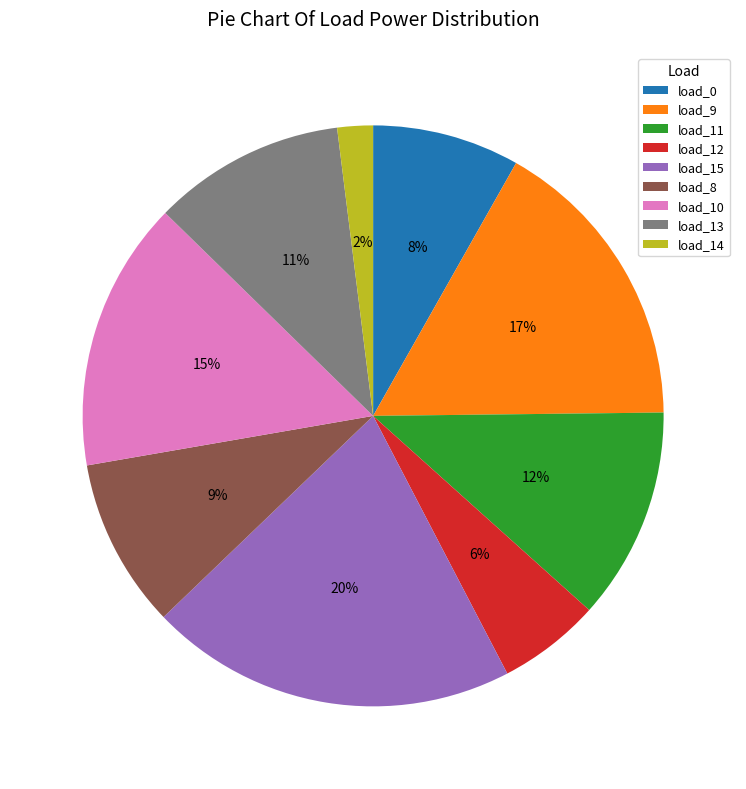

How many segments does this pie chart have?

9